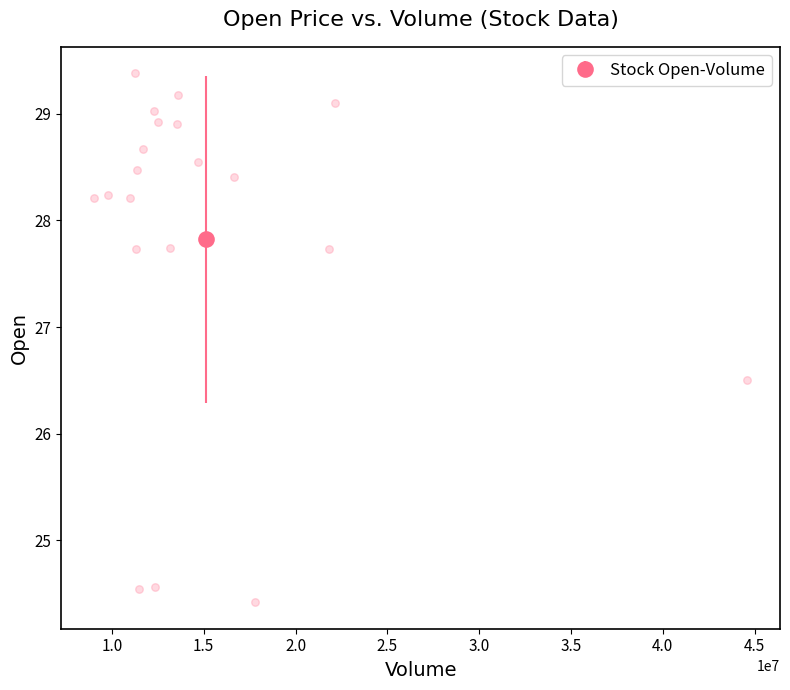

What Y value in the scatter plot is closest to 26?

26.5